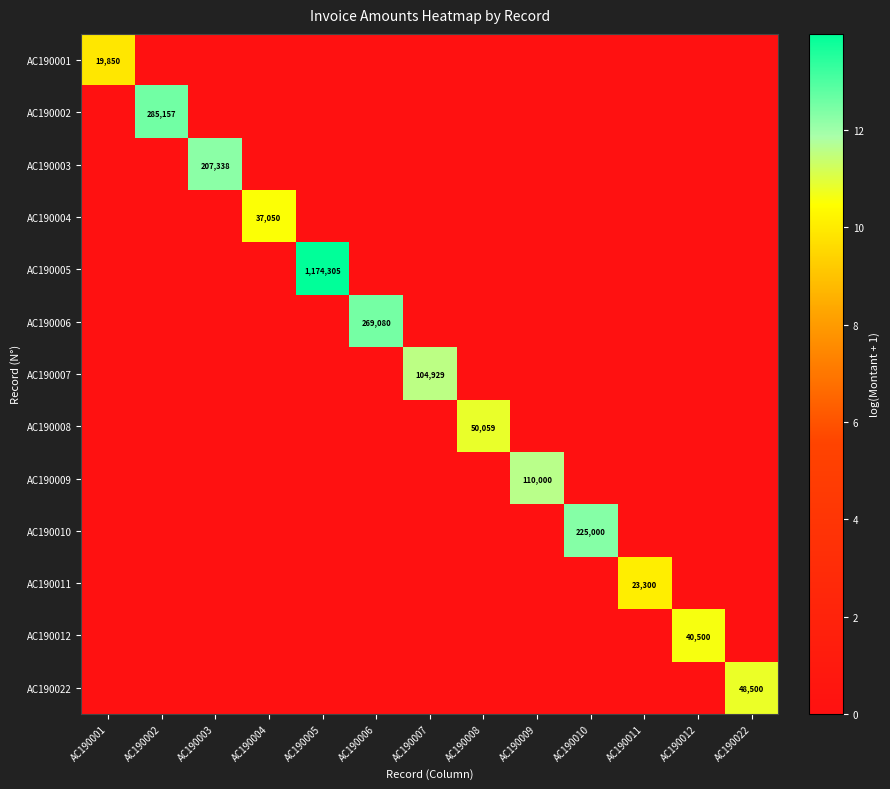

Rank the series at AC190003 from lowest to highest value.

AC190001, AC190002, AC190004, AC190005, AC190006, AC190007, AC190008, AC190009, AC190010, AC190011, AC190012, AC190022, AC190003